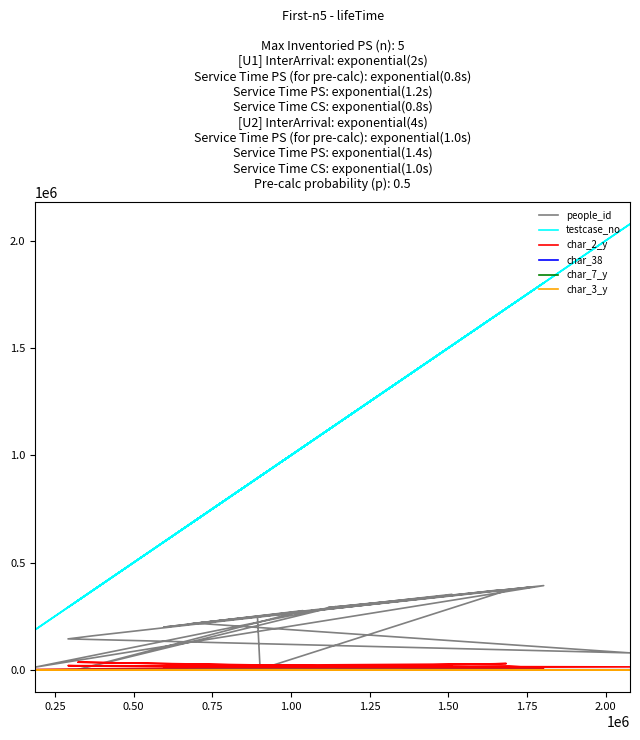

Reading left to right, list all the values displayed in this chart.

people_id: 351668	217430	78885	144165	158466	370270	371823	213255	392600	12551	294918	1497	275933	199026	323150	290273	386994	372923	2527	251171
testcase_no: 1510637	696357	2077813	291323	369501	1649564	1684360	673983	1803509	187126	1142016	322610	1038001	595448	1354237	1117753	1771897	1692989	901955	893498
char_2_y: 17304	7781	13636	19538	16762	27940	29221	3219	3446	1387	17304	35531	17304	13428	17304	10559	10189	17304	6903	10161
char_38: 2	85	90	51	96	0	85	56	52	74	0	78	0	65	47	90	75	0	100	70
char_7_y: 9	19	19	6	13	1	11	8	1	20	17	22	16	15	3	16	16	11	16	18
char_3_y: 19	7	40	11	40	11	40	18	2	40	40	4	2	1	40	8	7	40	11	15